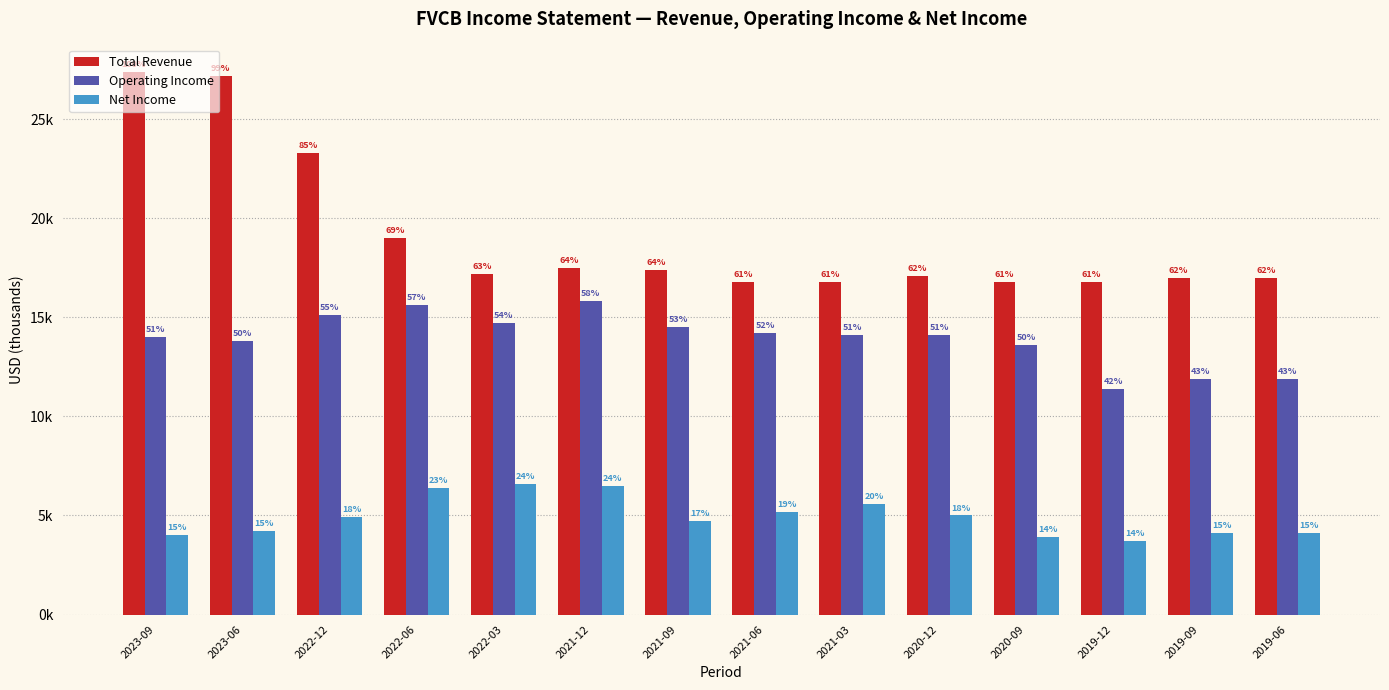

What are all the series names shown in the legend?

Total Revenue, Operating Income, Net Income